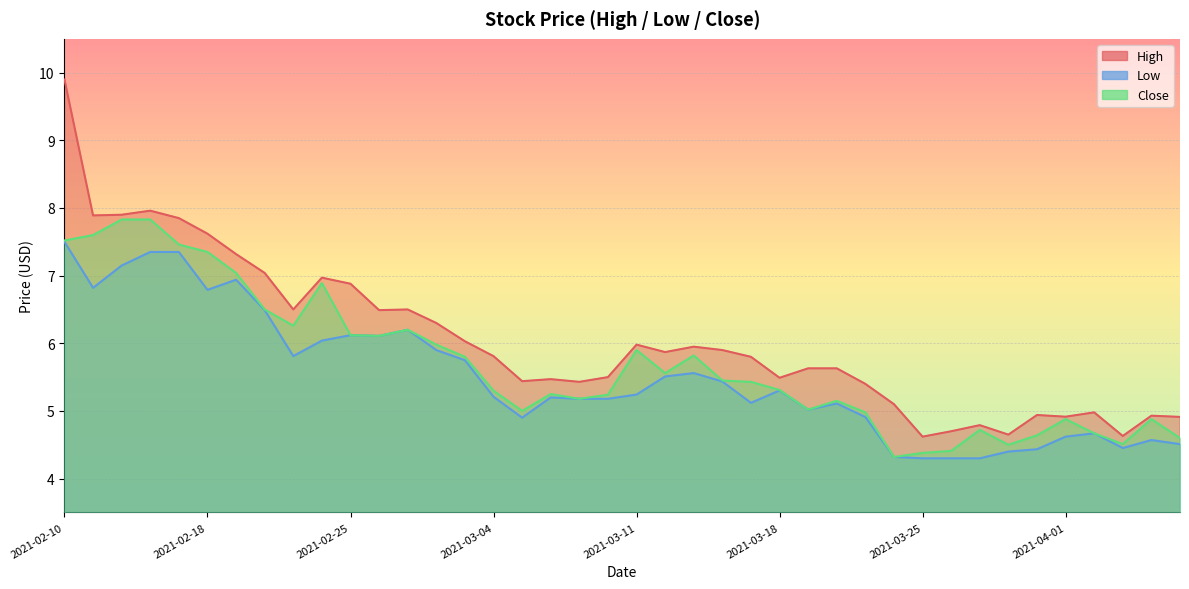

Count the number of data series in this chart.

3